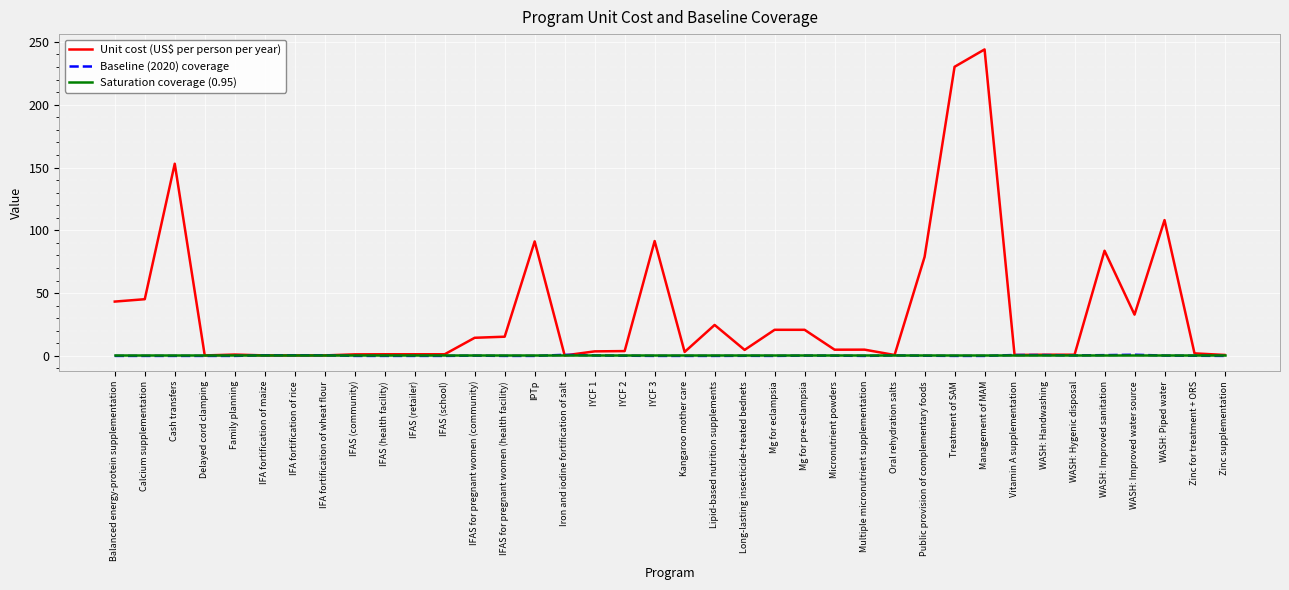

The value of Baseline (2020) coverage at IFAS (retailer) is 0.0. True or false?

True